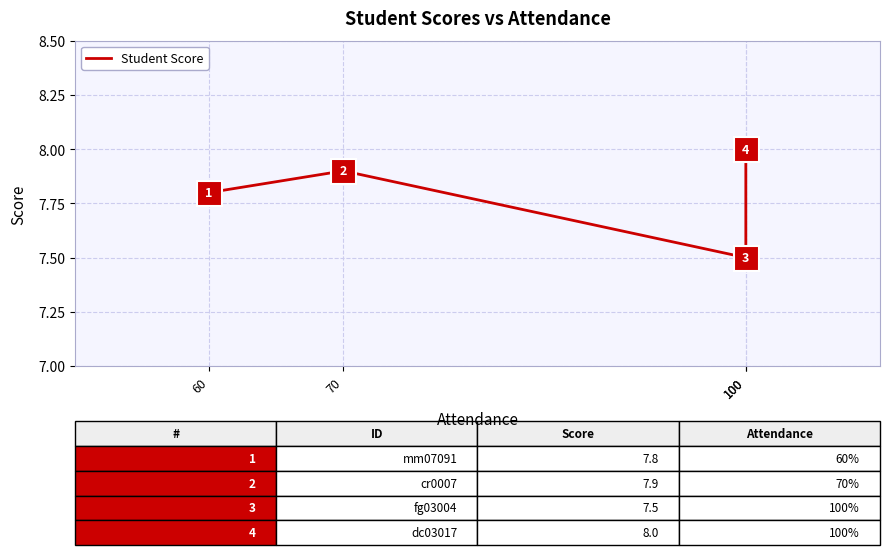

Reading right to left, list all the values displayed in this chart.

100=8.0	100=7.5	70=7.9	60=7.8